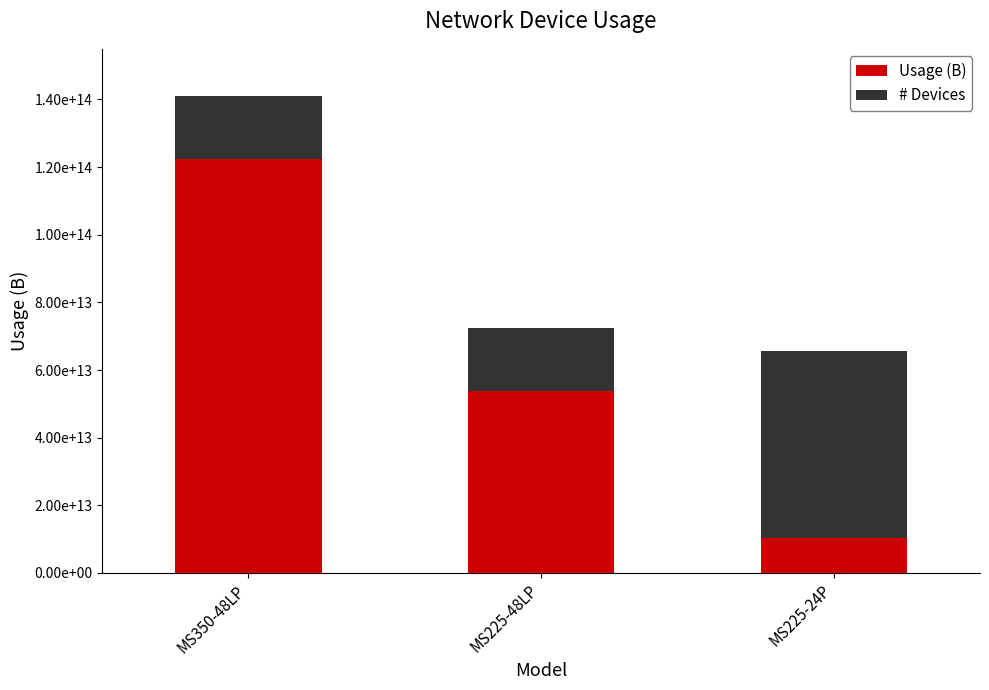

What are all the series names shown in the legend?

Usage (B), # Devices